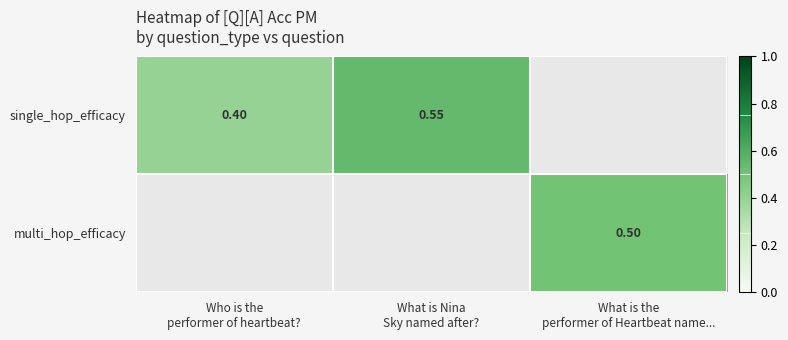

What is the smallest value displayed?

0.4